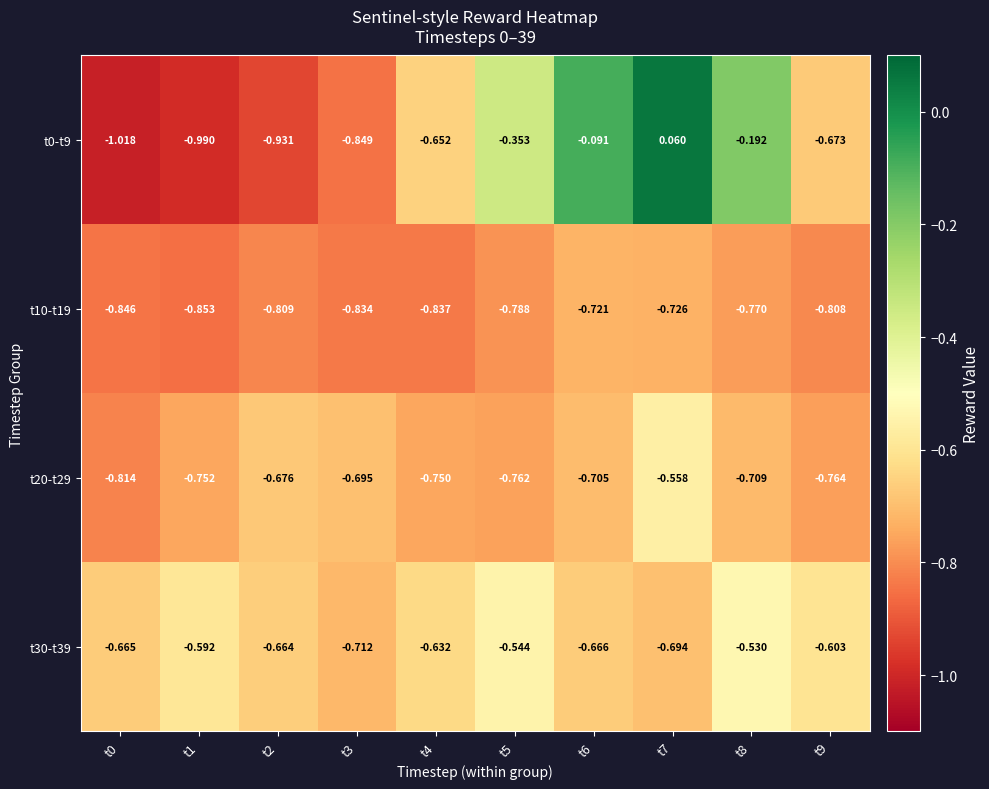

How many categories are shown in the chart?

10